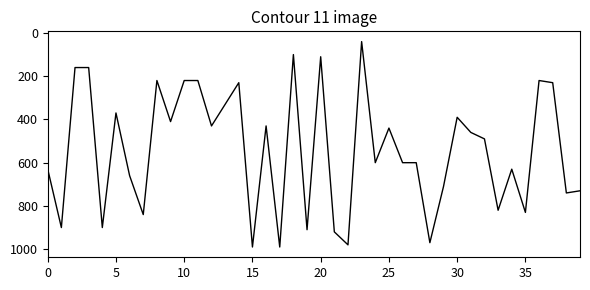

What is the difference between the maximum and minimum values?

950